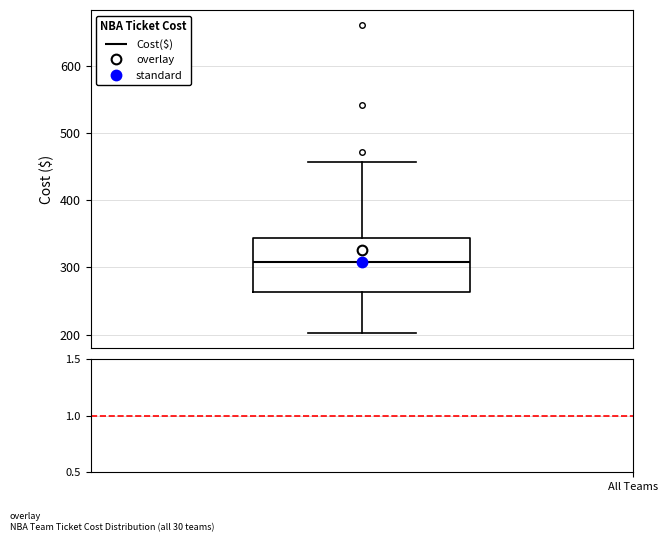

Transcribe this box plot: give where the median line is, the range the box spans, and where the two whiskers end, as read against the y-axis. The values are not printed on the chart, so give them approximately, as read against the axis.

median 310, box 260 to 340, whiskers 200 to 460